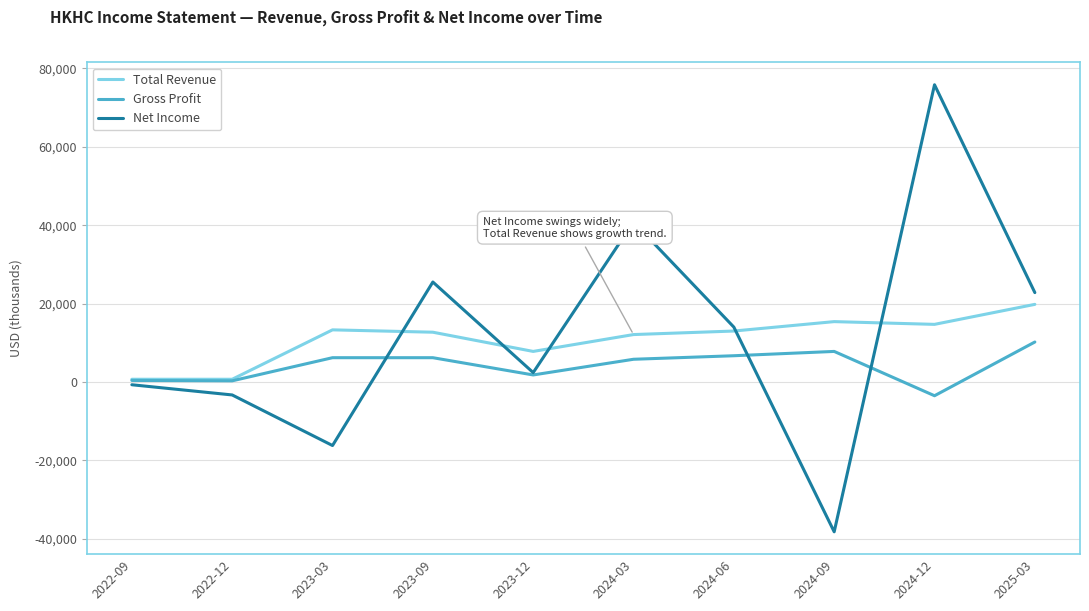

Is the value of Net Income at 2023-12 greater than the value of Total Revenue at 2023-03?

No